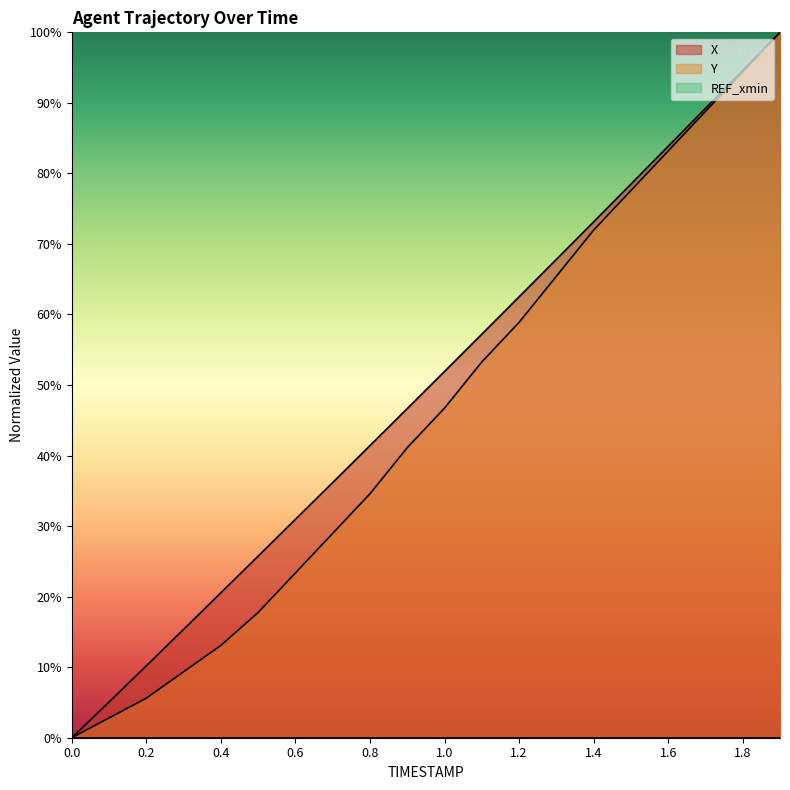

Reading right to left, transcribe all the data shown in this chart.

X: 1.9=100.0	1.8=94.6	1.7=89.2	1.6=83.8	1.5=78.5	1.4=73.1	1.3=67.8	1.2=62.5	1.1=57.2	1.0=51.9	0.9=46.7	0.8=41.4	0.7=36.2	0.6=31.0	0.5=25.8	0.4=20.5	0.3=15.4	0.2=10.2	0.1=5.1	0.0=0.0
Y: 1.9=100.0	1.8=94.4	1.7=88.8	1.6=83.2	1.5=77.6	1.4=72.0	1.3=65.4	1.2=58.9	1.1=53.3	1.0=46.7	0.9=41.1	0.8=34.6	0.7=29.0	0.6=23.4	0.5=17.8	0.4=13.1	0.3=9.3	0.2=5.6	0.1=2.8	0.0=0.0